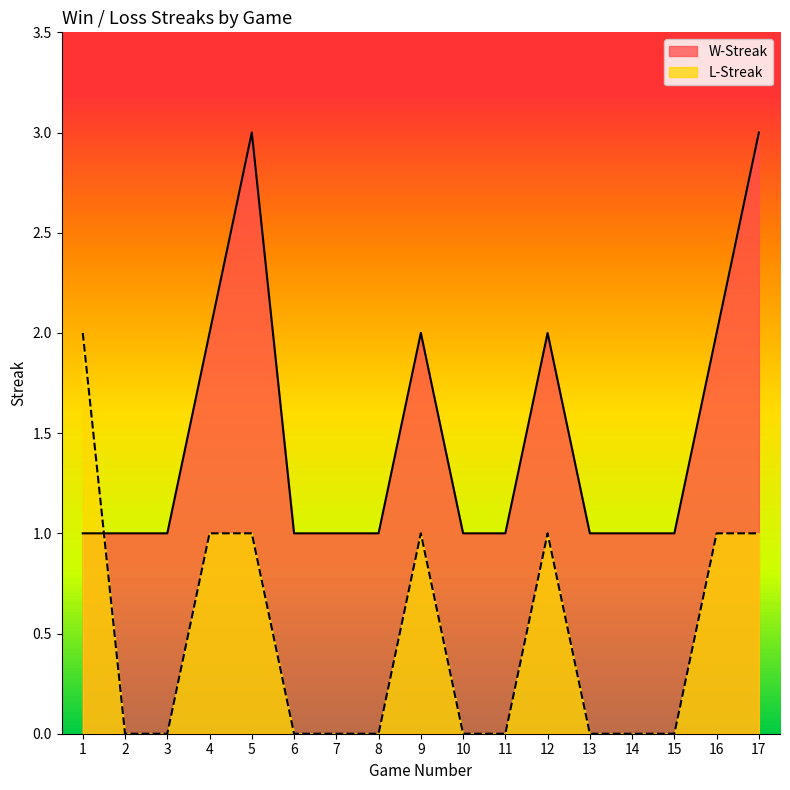

What is the minimum value for W-Streak?

1